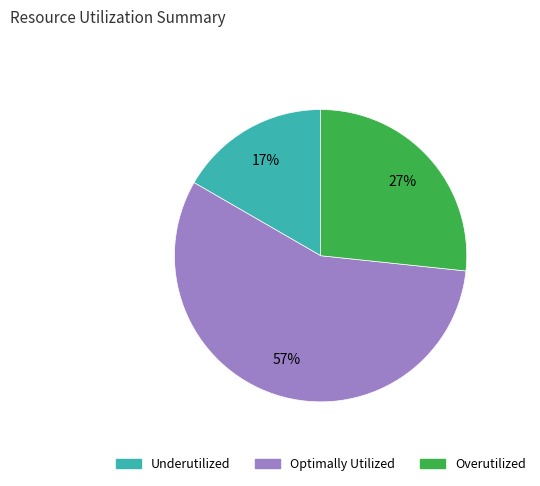

Does any single category account for the majority?

Yes